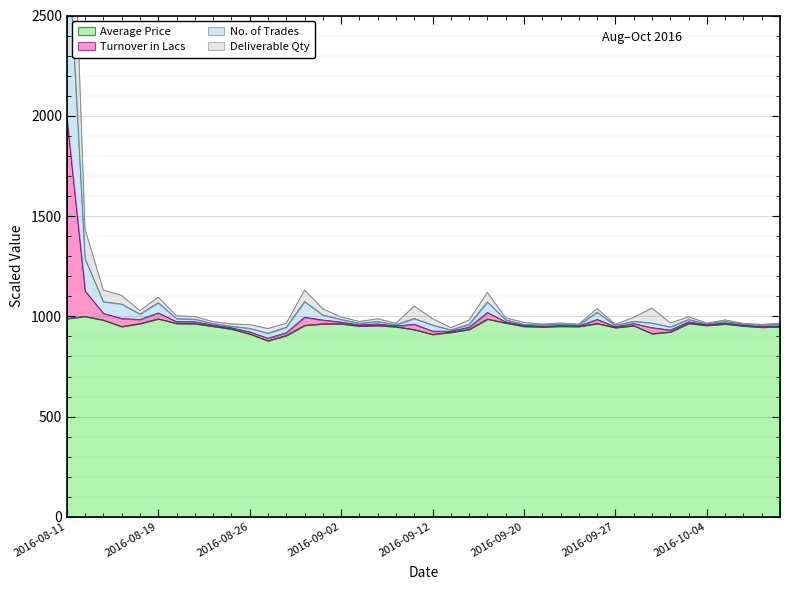

At which label does Turnover in Lacs first exceed 957?

2016-08-11